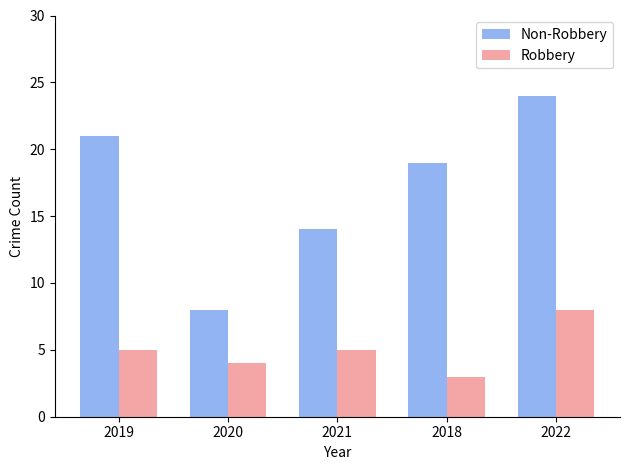

At how many categories does at least one series exceed 18?

3